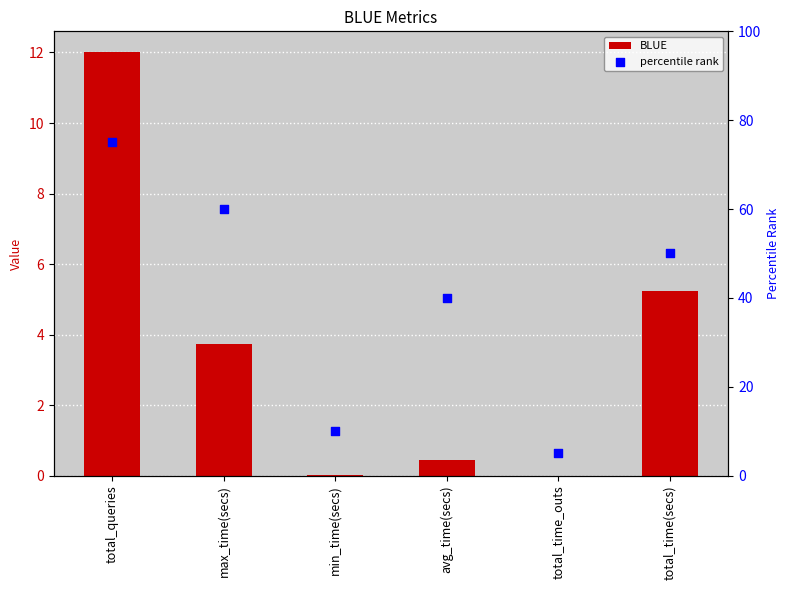

Which series has the largest total across all categories?

percentile rank